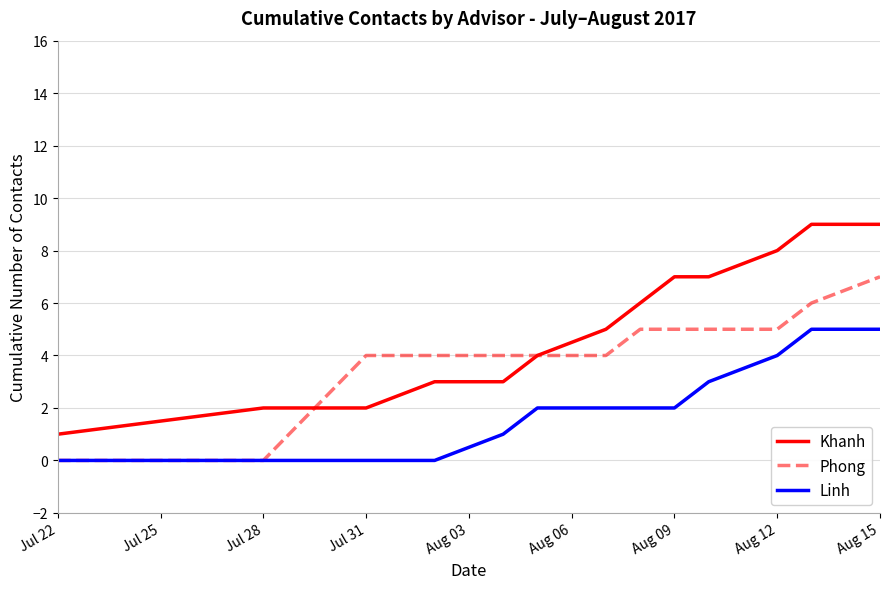

What are all the series names shown in the legend?

Khanh, Phong, Linh